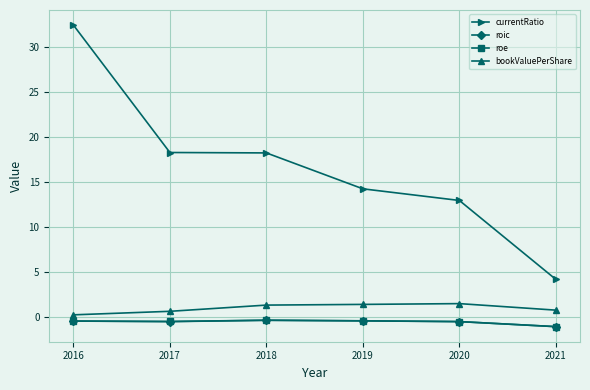

True or false: roe has more than 2 points higher than both neighbors.

False